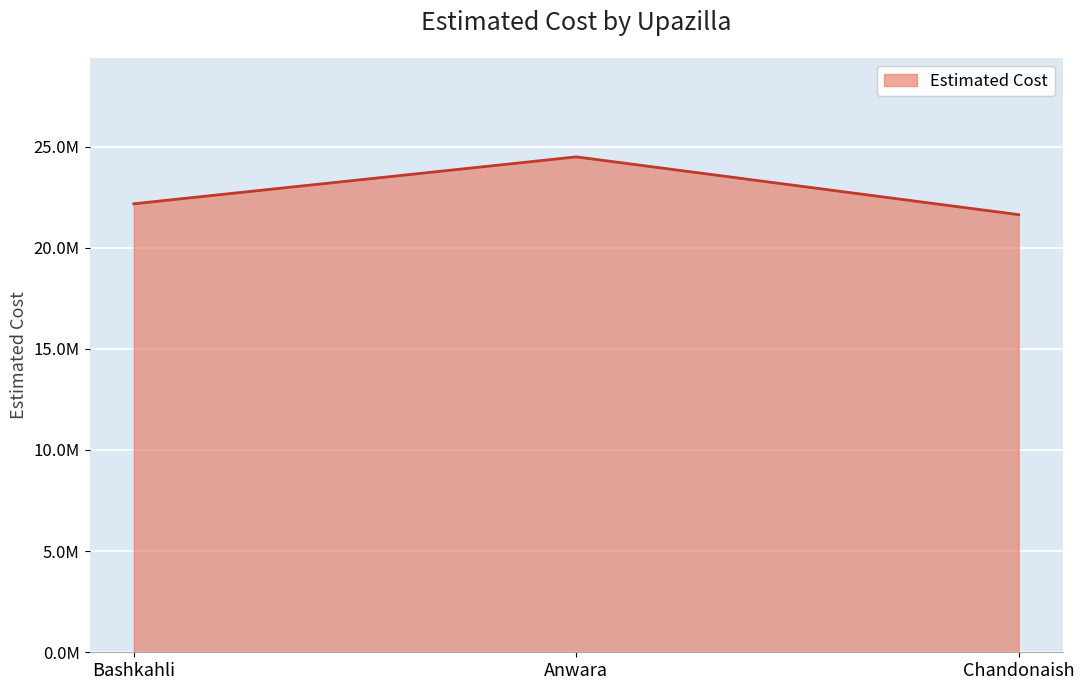

What is the sum of the values at Anwara and Bashkahli?

46662197.3